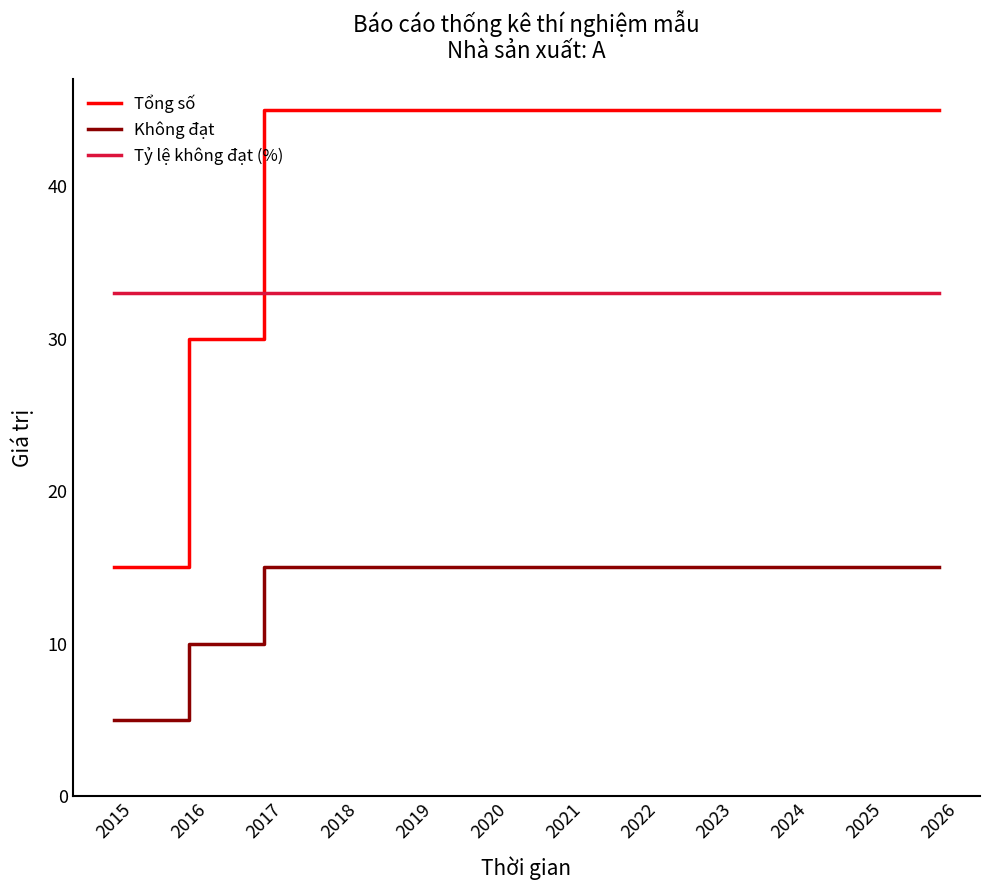

Is it true that Không đạt equals 6 at 2017?

False